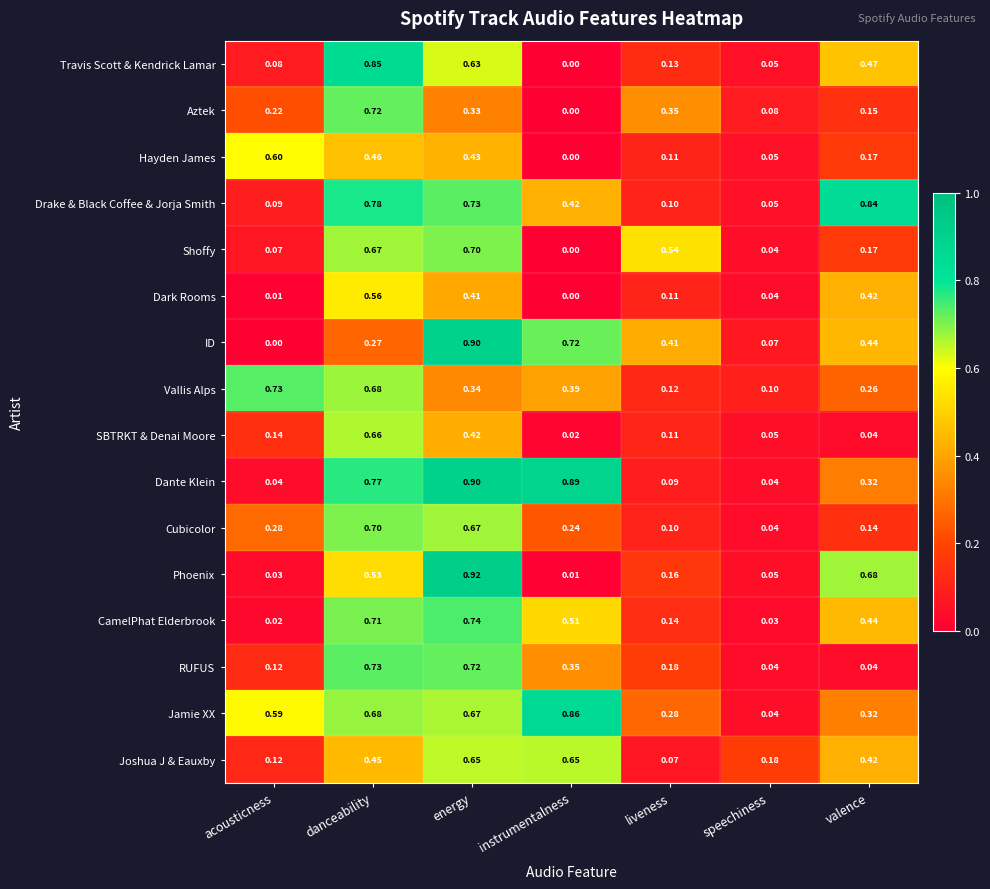

Is the value of Dante Klein at danceability greater than the value of Aztek at acousticness?

Yes